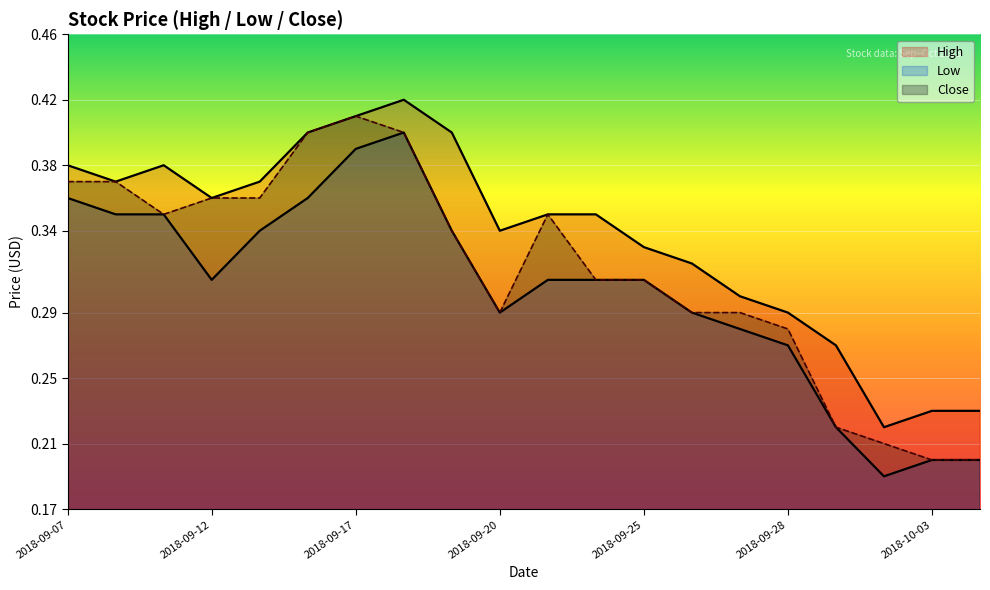

How many lines are shown in the chart?

3